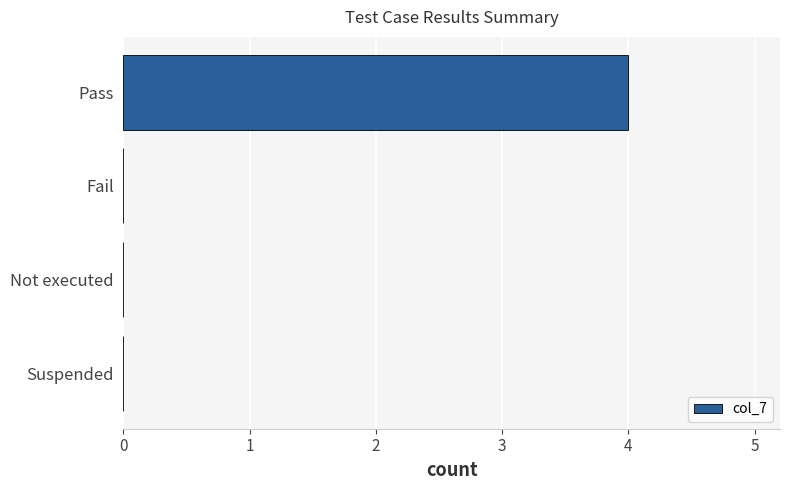

What is the greatest value displayed?

4